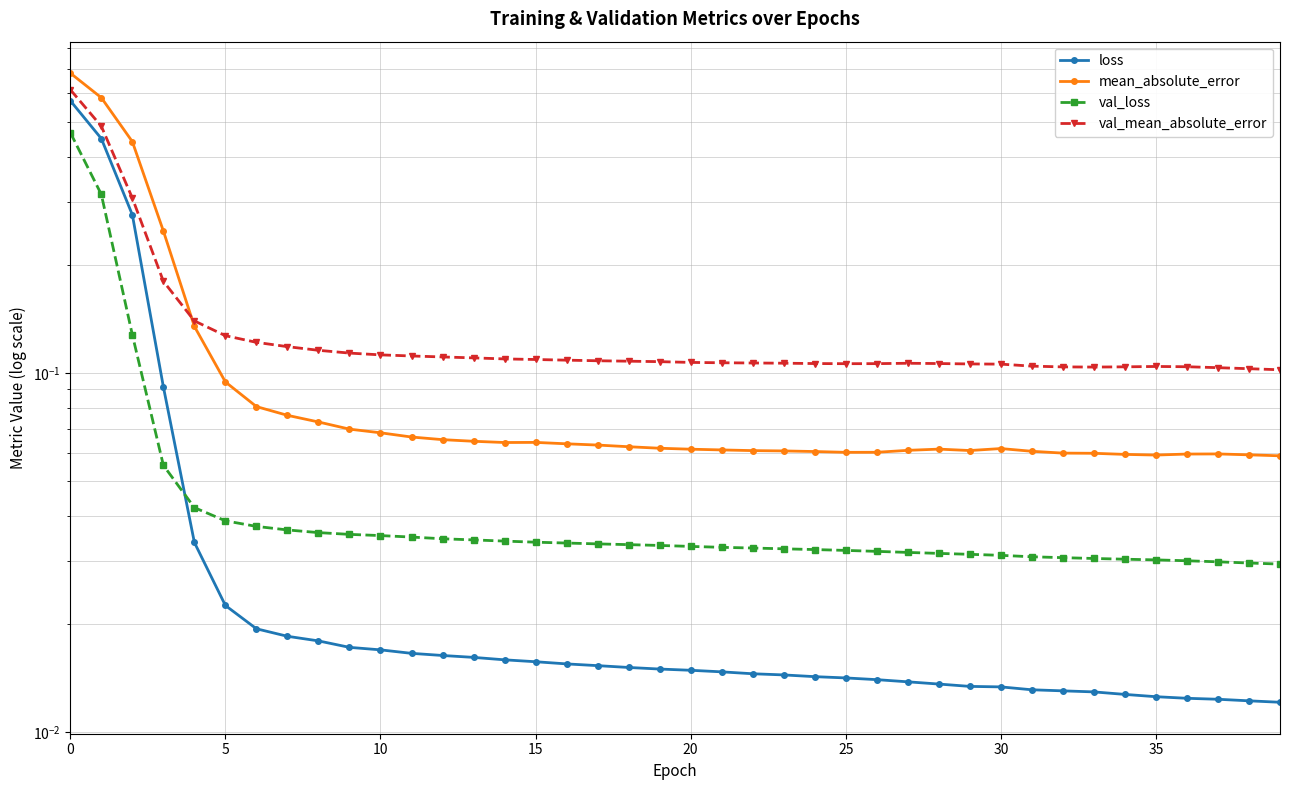

What are all the series names shown in the legend?

loss, mean_absolute_error, val_loss, val_mean_absolute_error